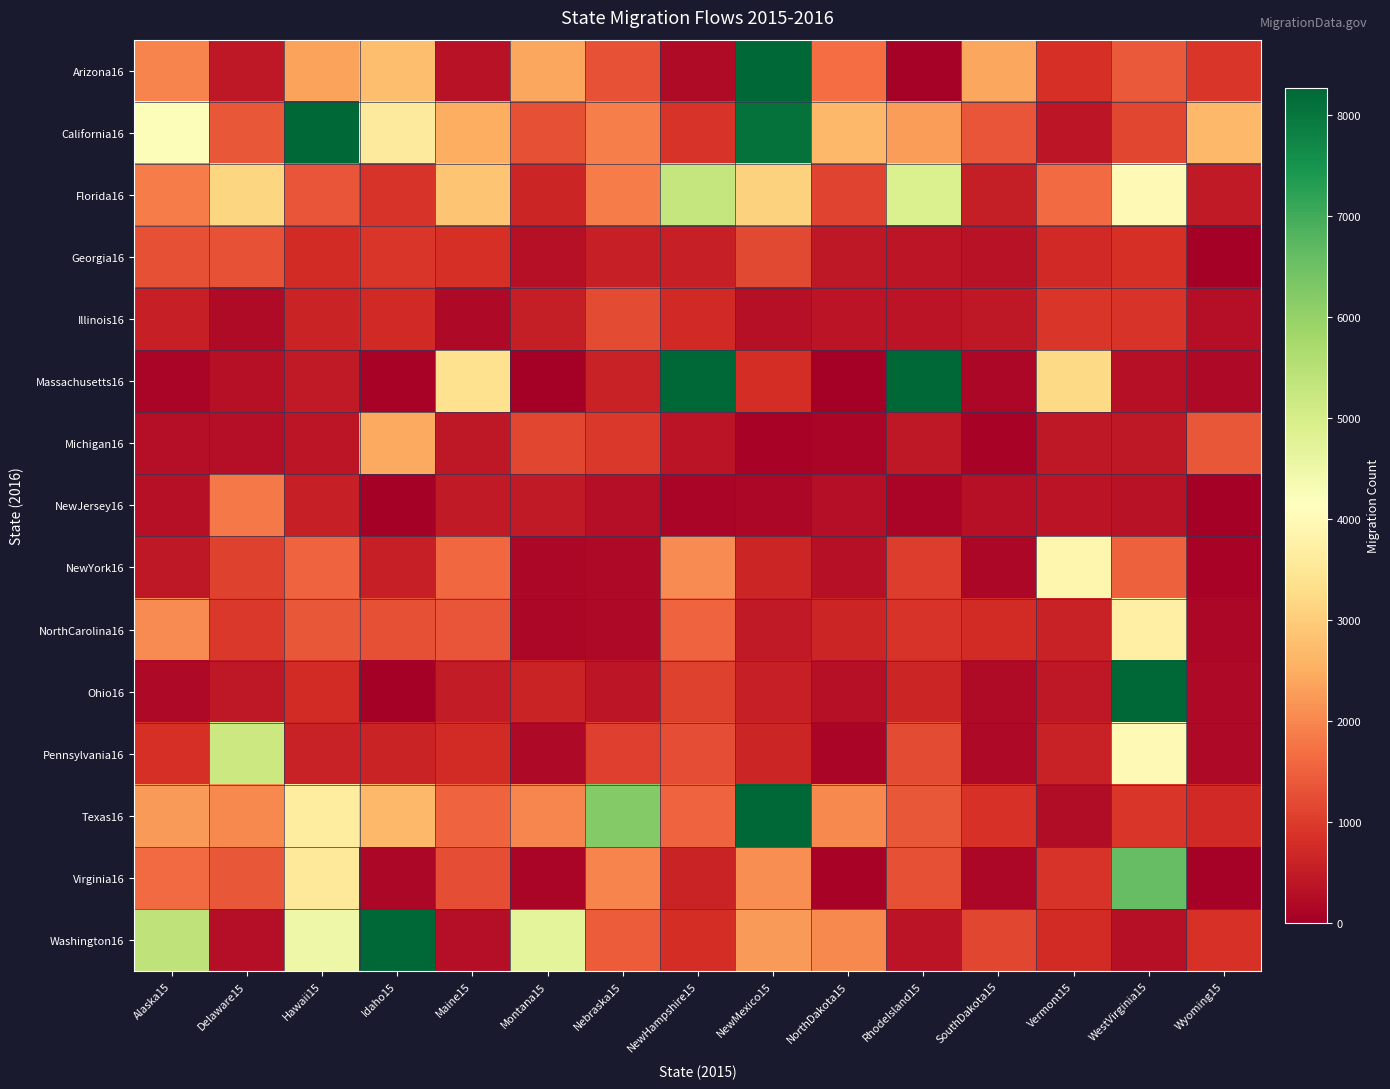

At which category does the chart reach its peak across all series?

Hawaii15